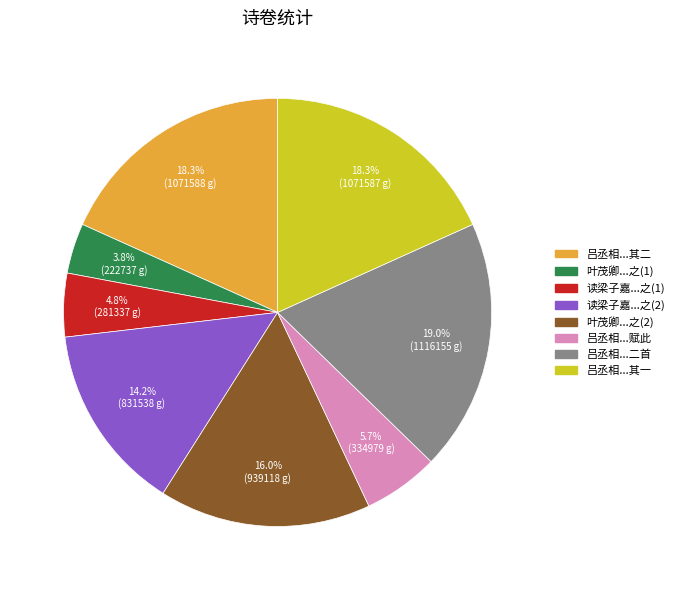

Is there any slice that represents more than half of the pie?

No